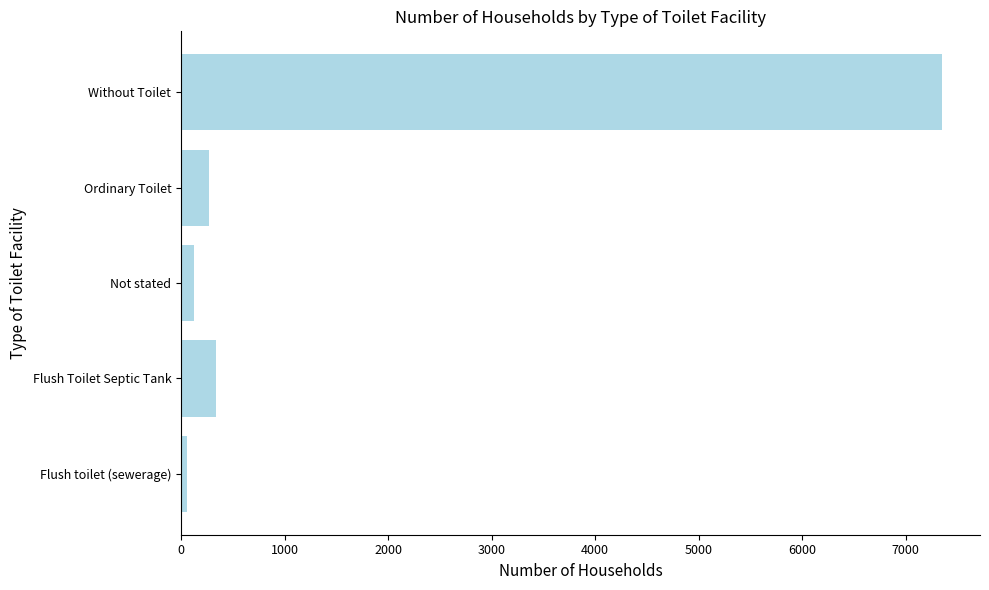

Does the chart contain stacked bars?

No